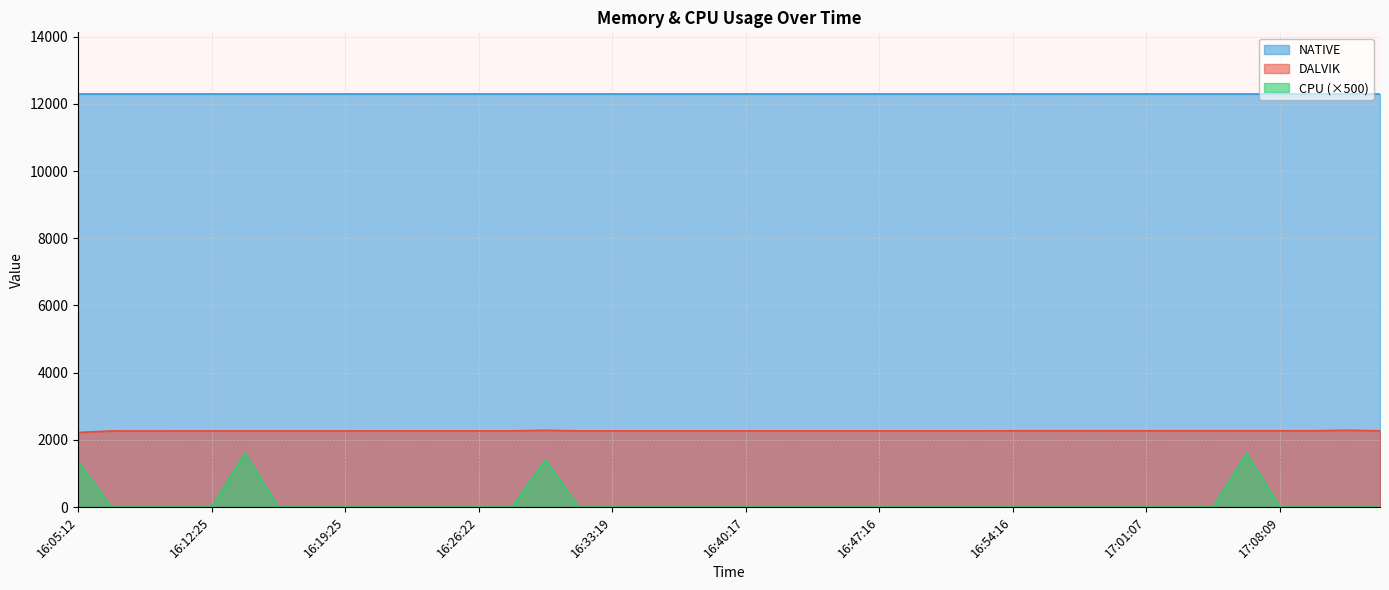

What are all the series names shown in the legend?

NATIVE, DALVIK, CPU (×500)